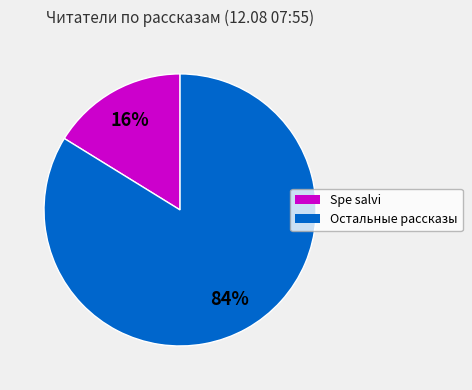

To the nearest percent, what is the average slice percentage?

50%